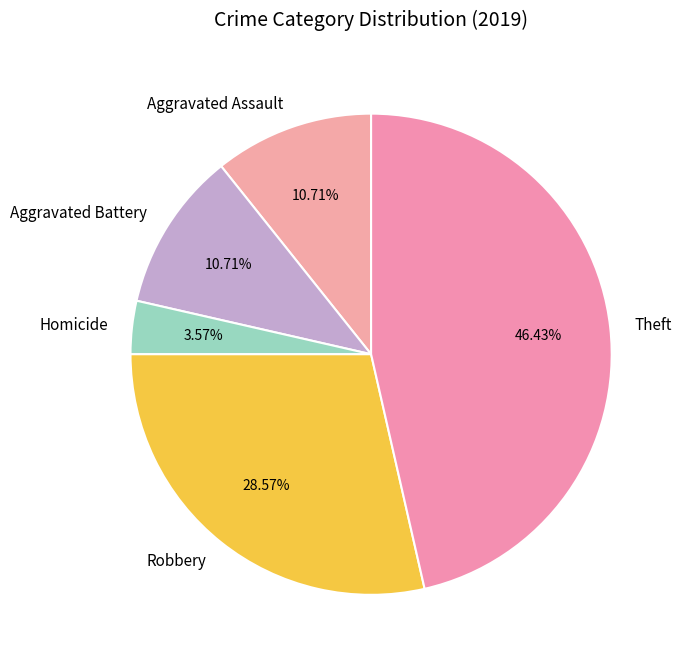

How many segments does this pie chart have?

5